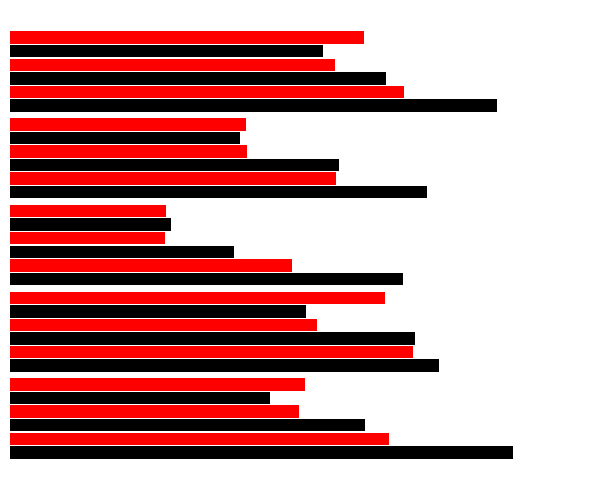

Does the chart contain stacked bars?

No